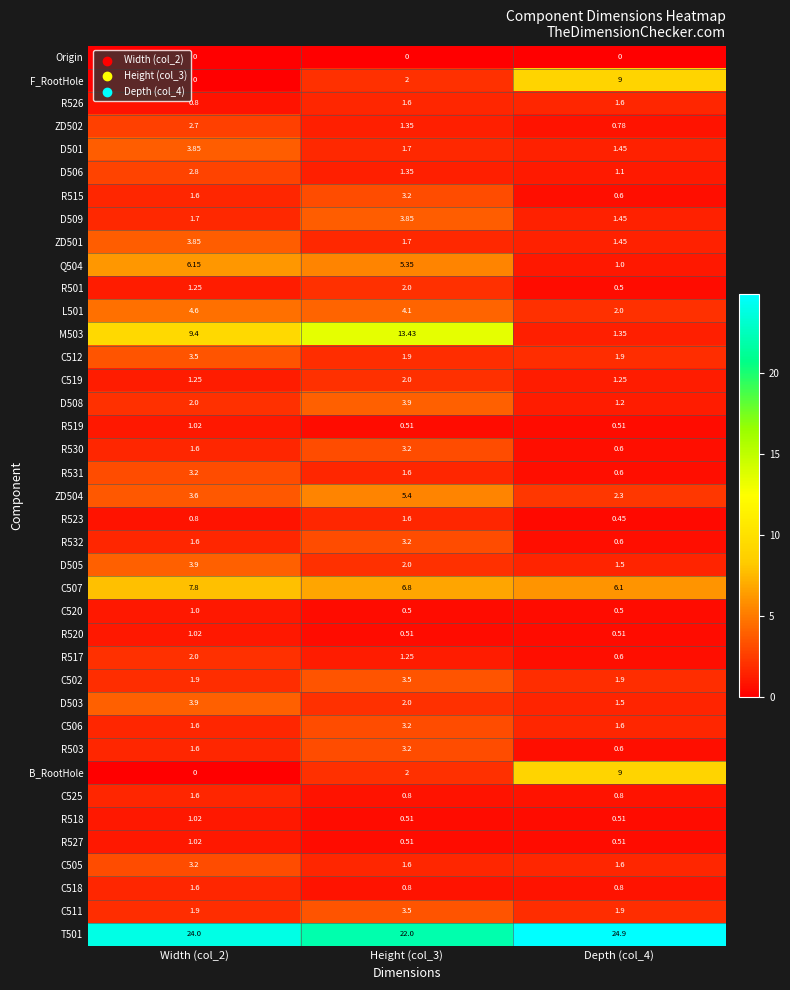

How many series are shown in this chart?

39